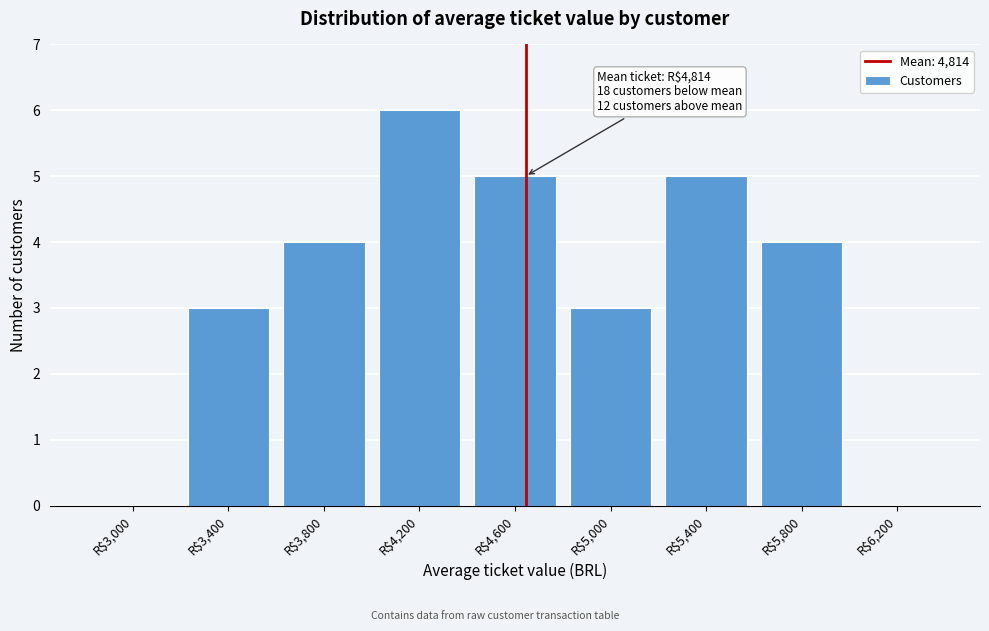

Is it true that the value at R$4,600 is 5?

True